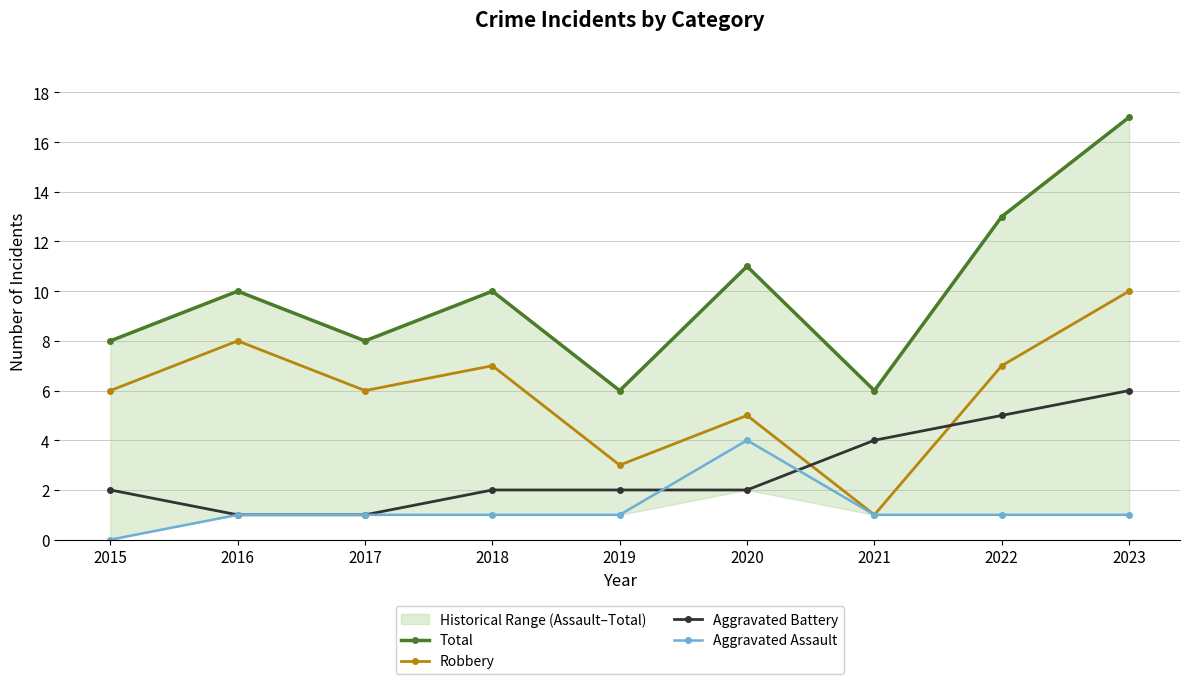

In Robbery, how many points are higher than both neighbors (excluding endpoints)?

3